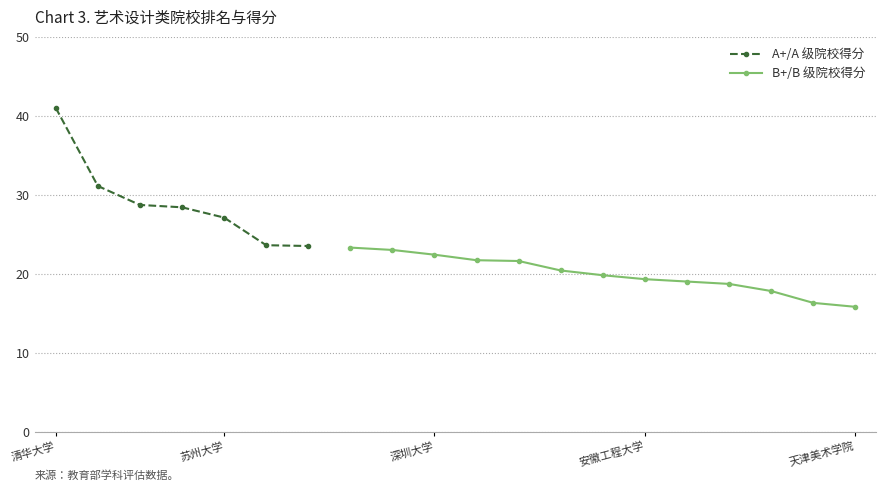

The value at 鲁迅美术学院 is 7.7. True or false?

False